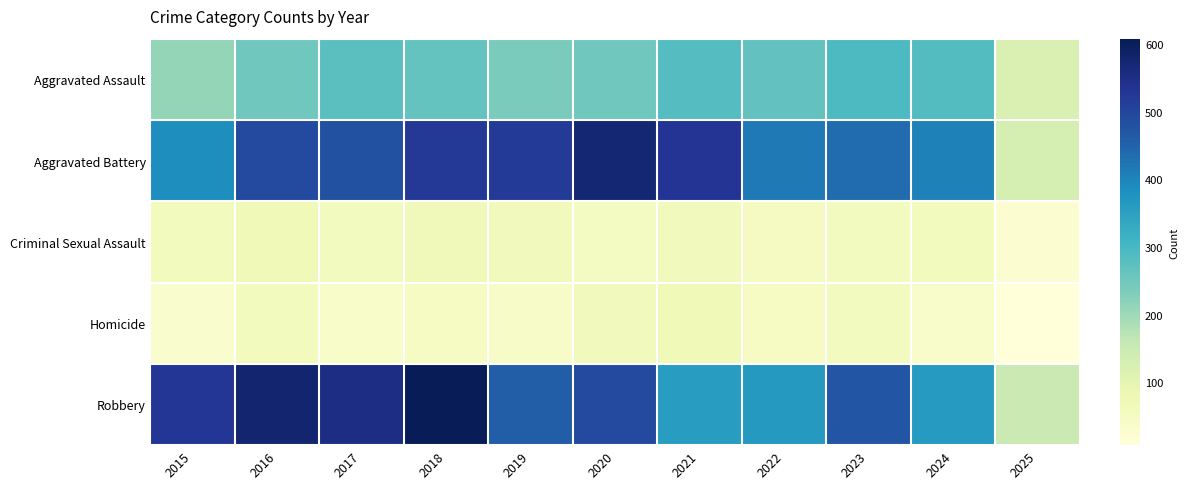

Count the number of data series in this chart.

5